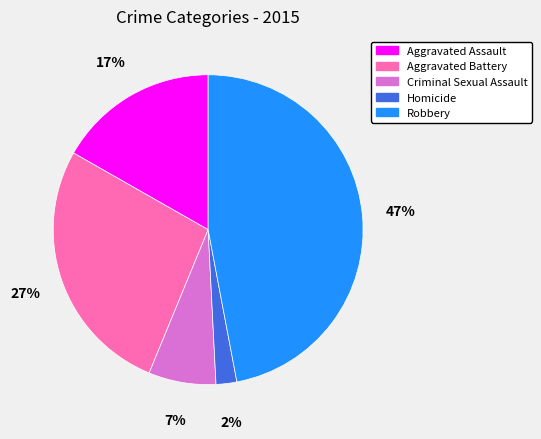

What percentage is the Robbery slice, to the nearest percent?

47%